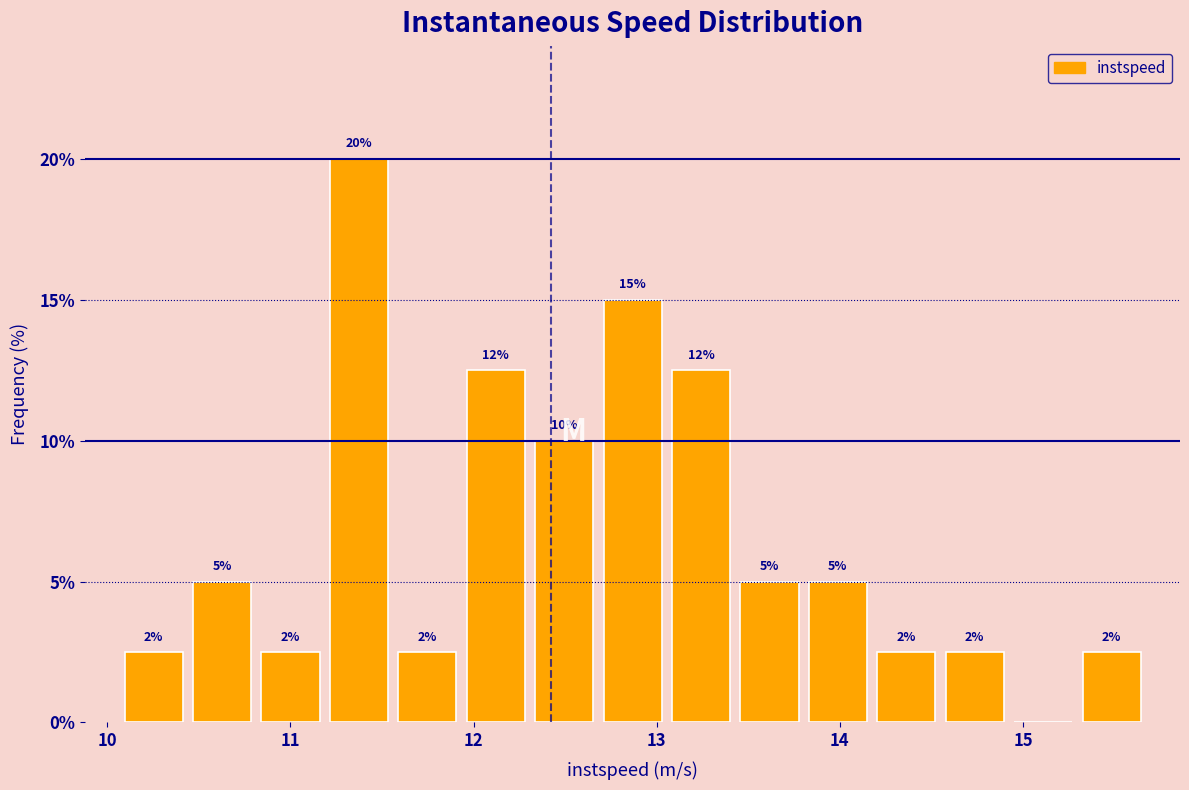

Read against the x-axis, roughly where is the centre of the tallest bar?

11.4